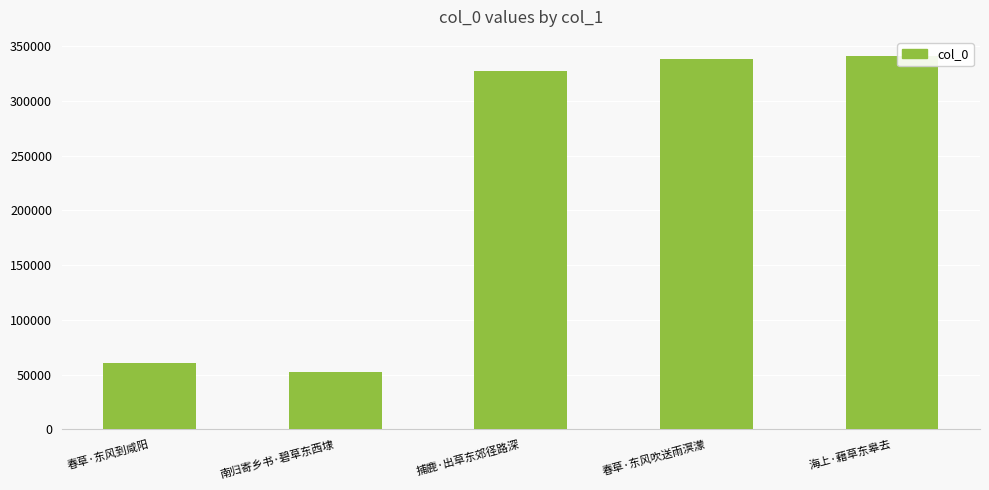

What is the change in value from 南归寄乡书·碧草东西埭 to 捕鹿·出草东郊径路深?

+275448